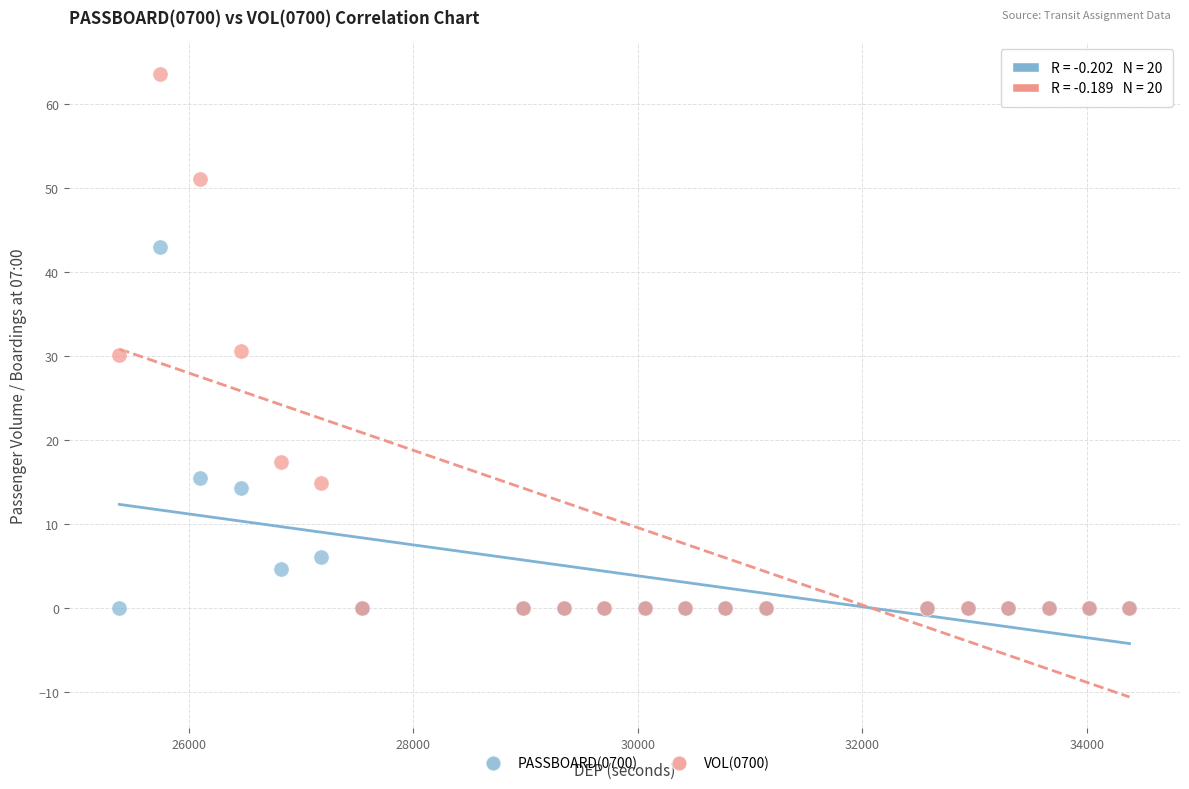

Which series reaches the maximum Y coordinate?

VOL(0700)